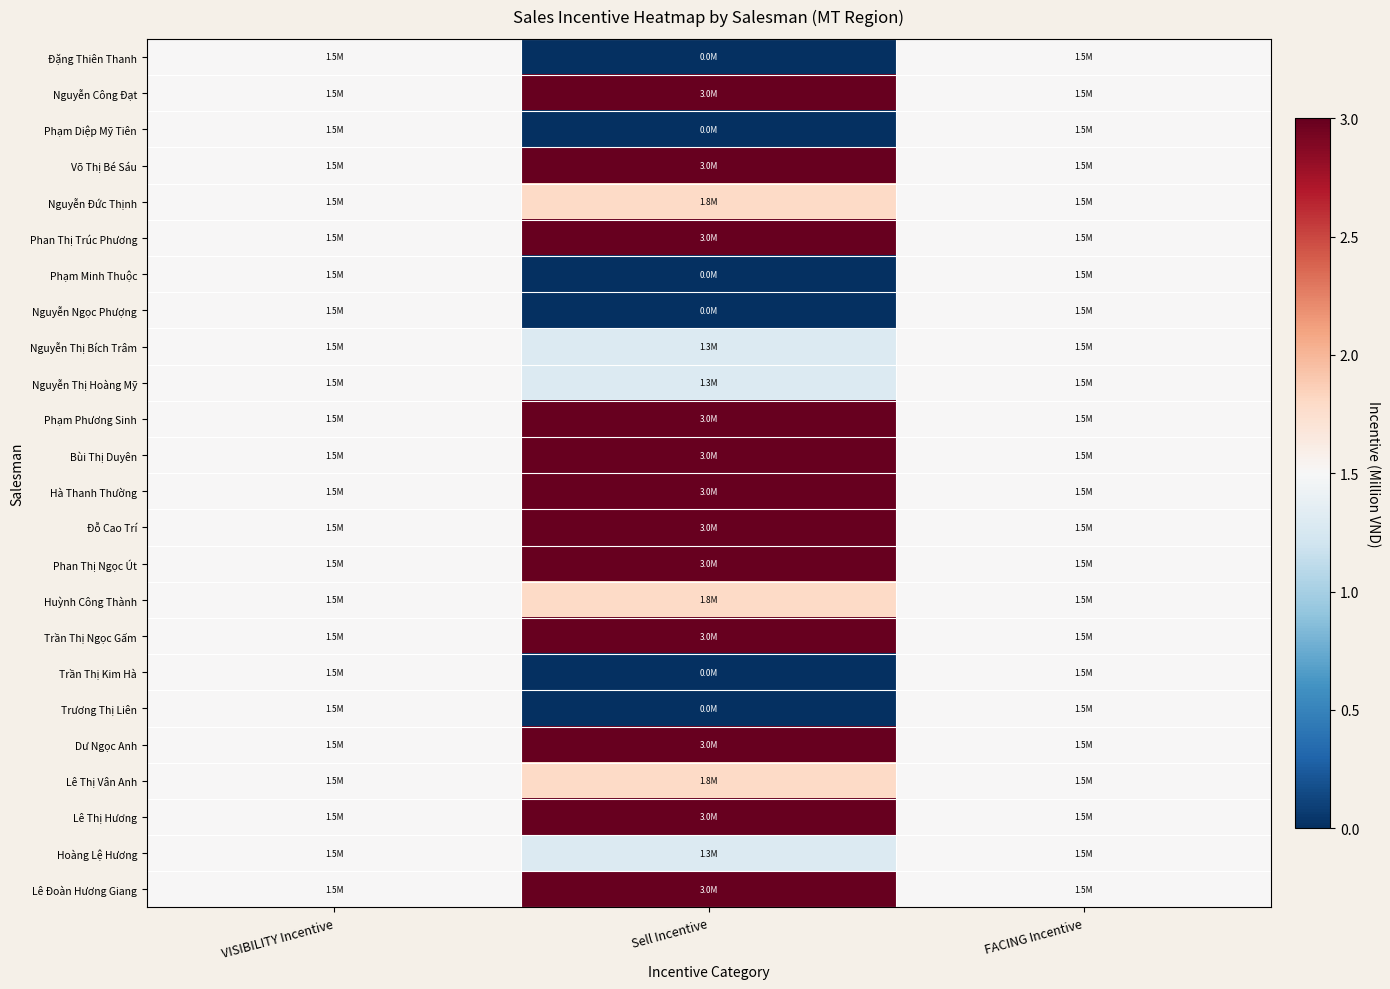

At how many categories does at least one series exceed 0?

3